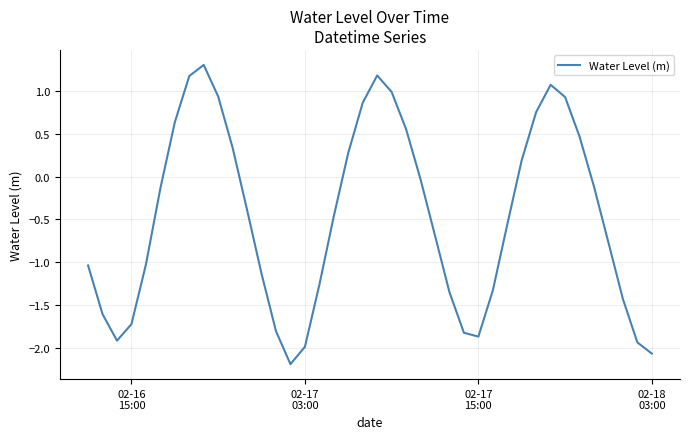

What is the minimum value shown in the chart?

-2.2